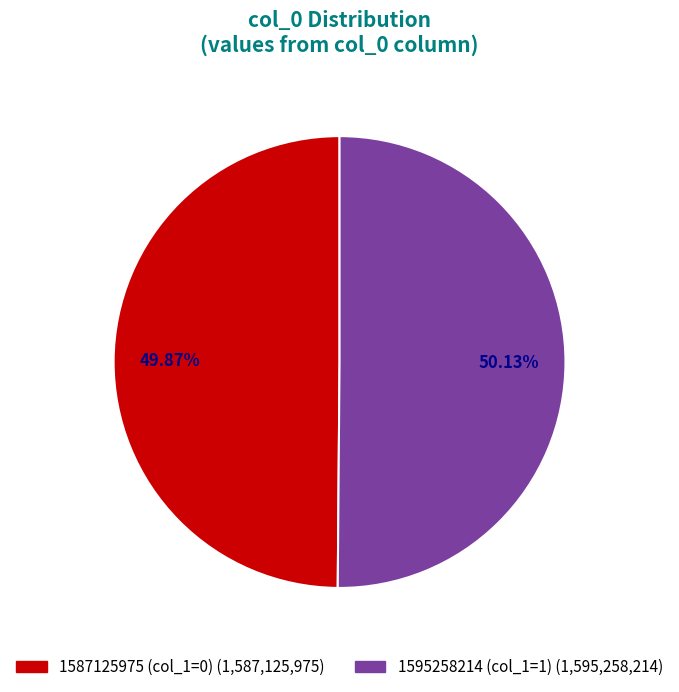

Do 1587125975 and 1595258214 together represent more than half of the pie?

Yes